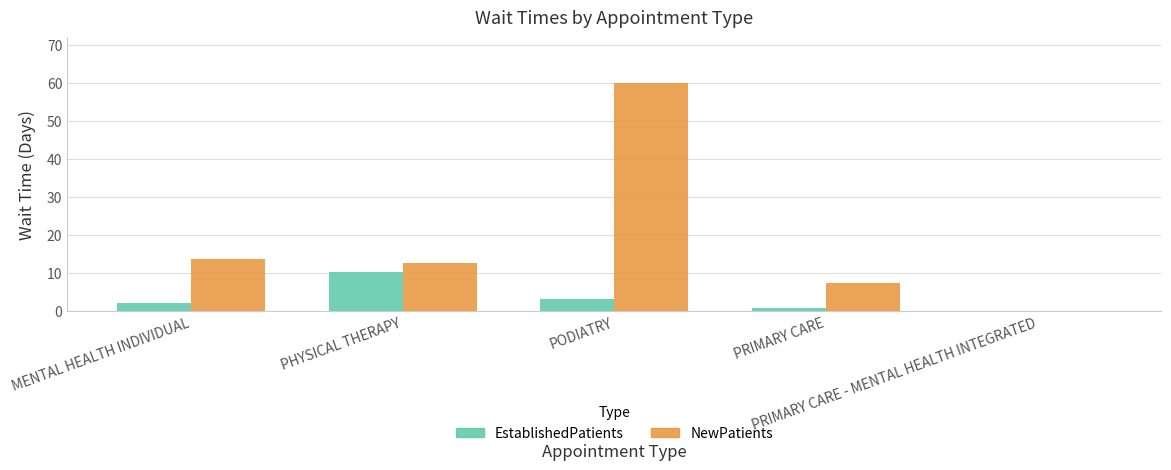

What is the maximum value for EstablishedPatients?

10.2